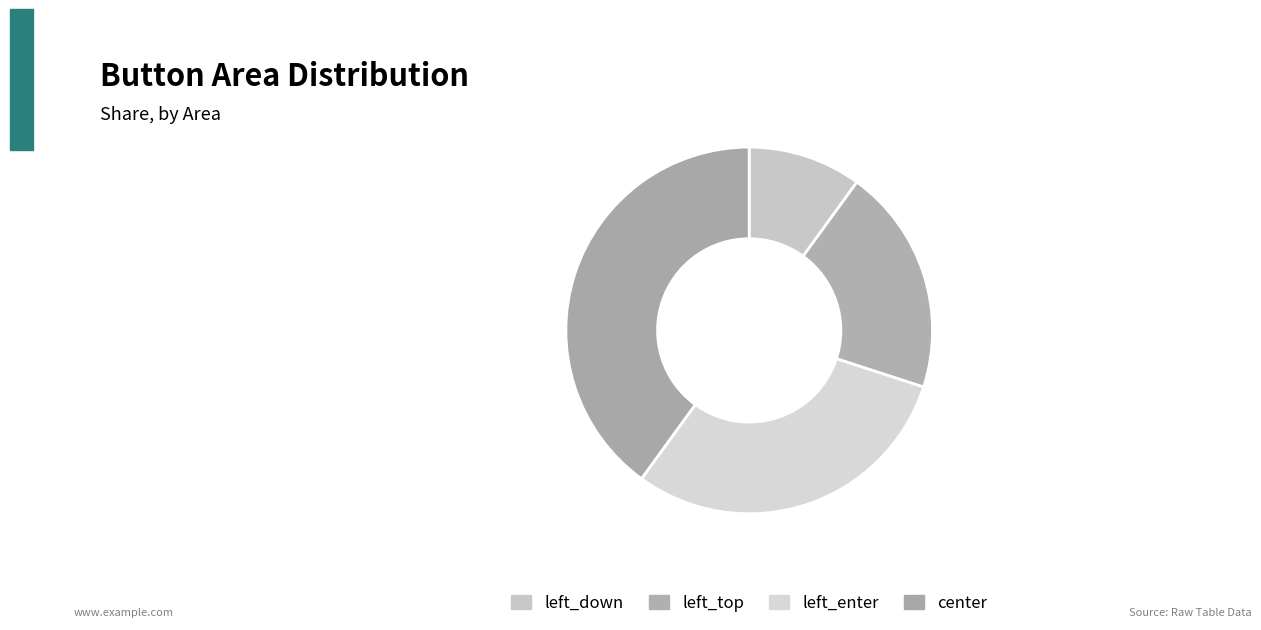

What percentage do left_enter and left_top together represent?

50.0%